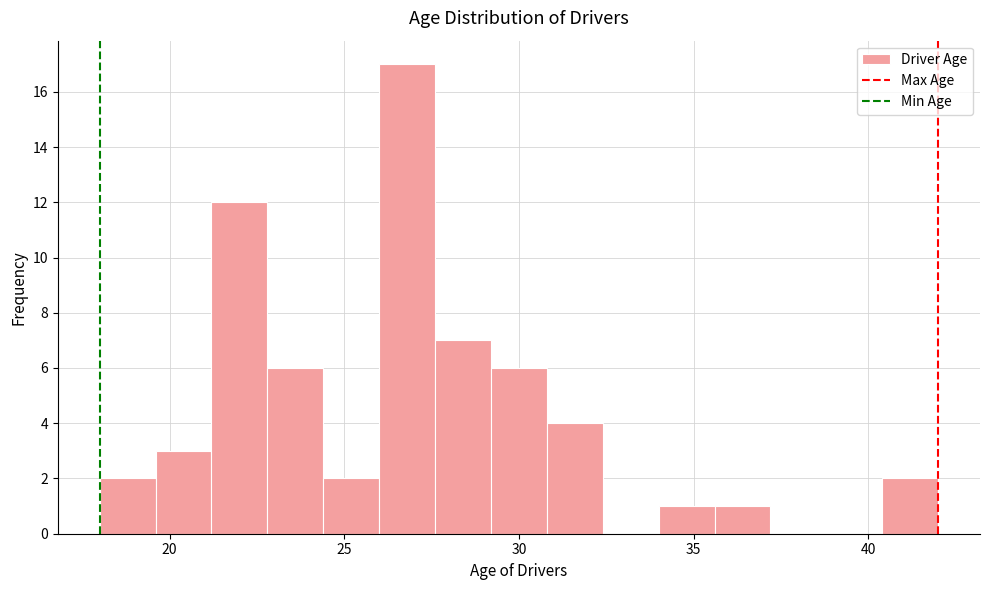

Around what value on the x-axis is the tallest bar? Give the approximate position of its centre, as read against the axis.

27.0